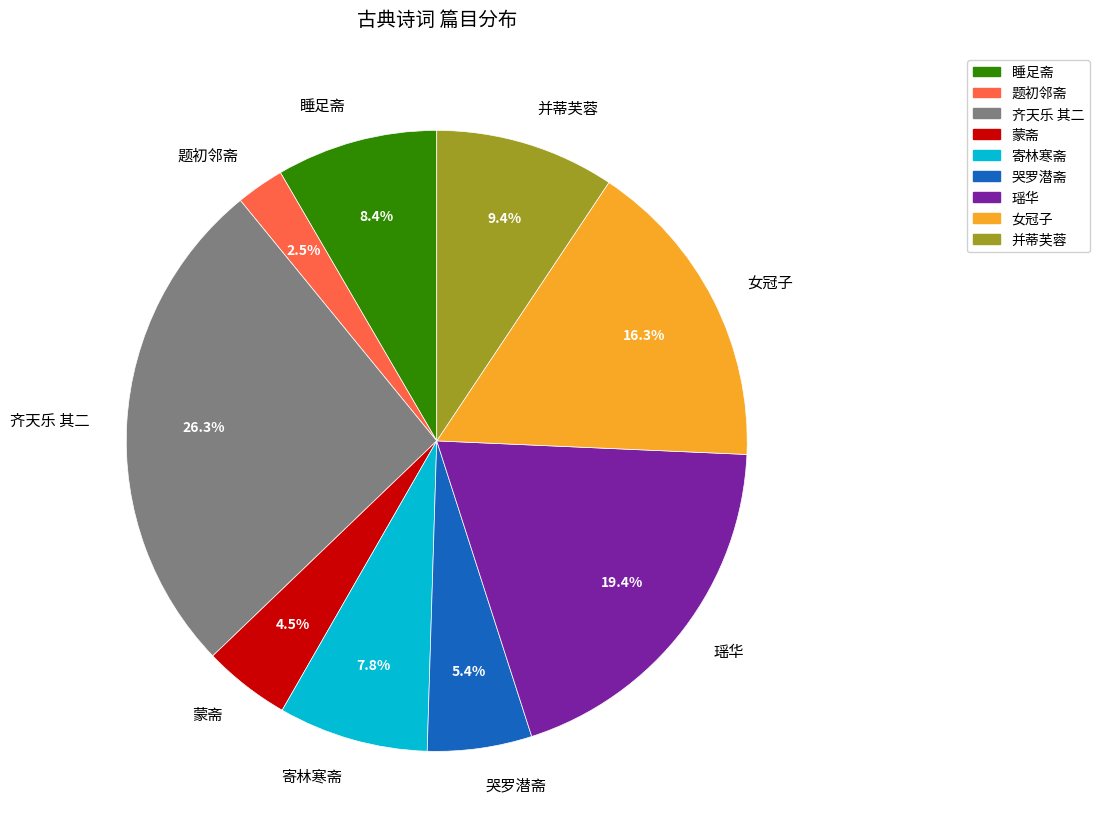

To the nearest percent, what portion does 瑶华 represent?

19%